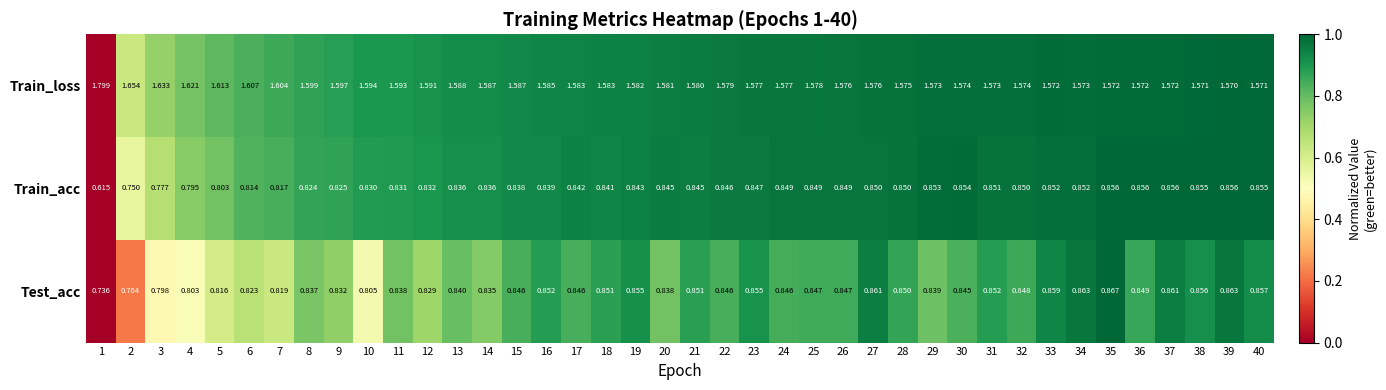

Which series has the largest total across all categories?

Train_loss